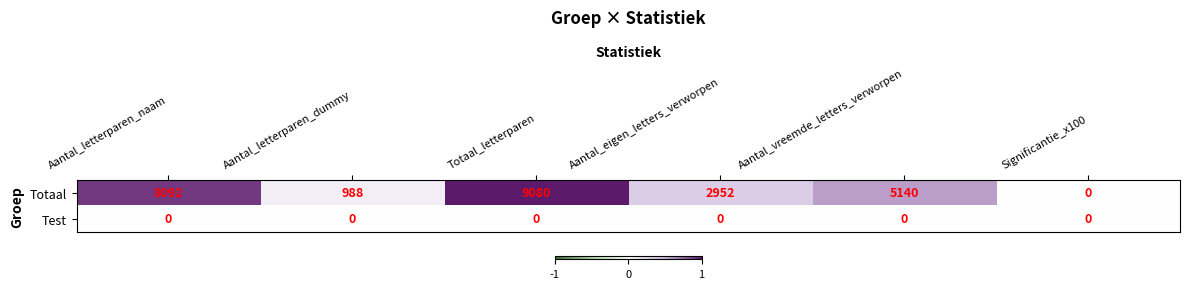

What is the maximum value shown in the chart?

9080